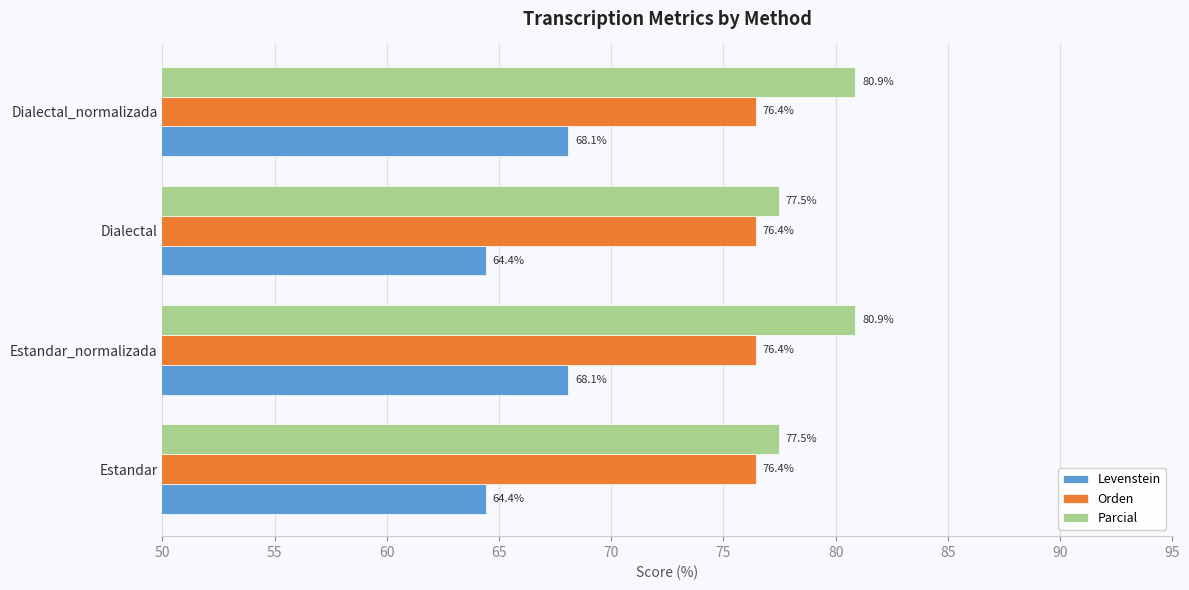

What is the difference between the Parcial values at Dialectal and Dialectal_normalizada?

3.4